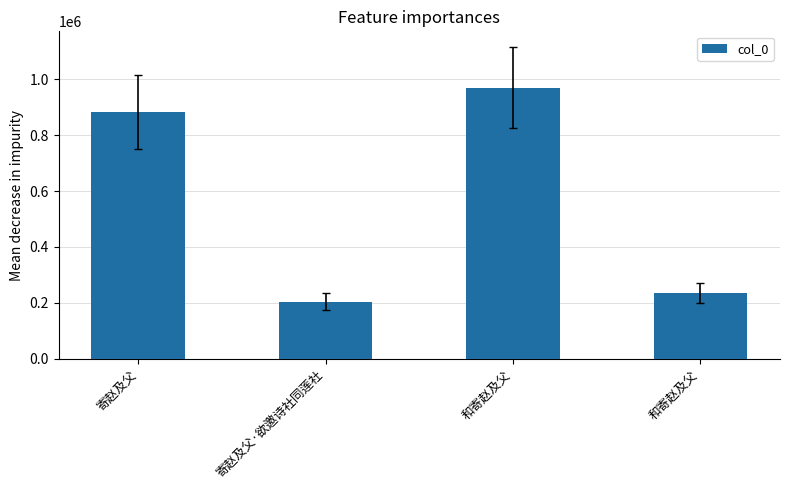

What is the change in value from 寄赵及父·欲邀诗社同莲社 to 和寄赵及父?

+31229